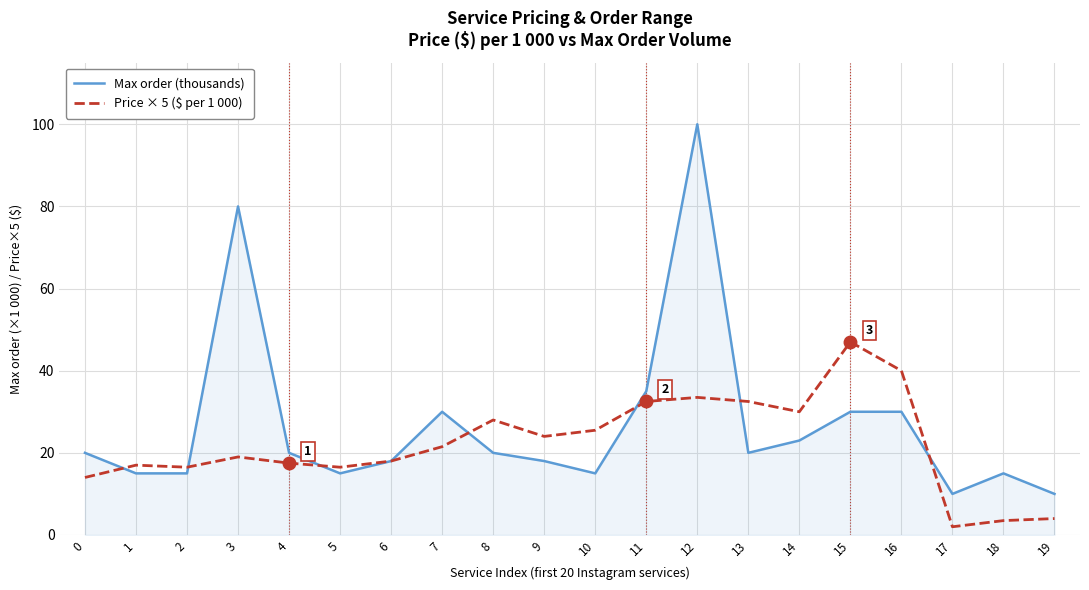

Between 1 and 13, which series saw the biggest shift?

Price × 5 ($ per 1 000)